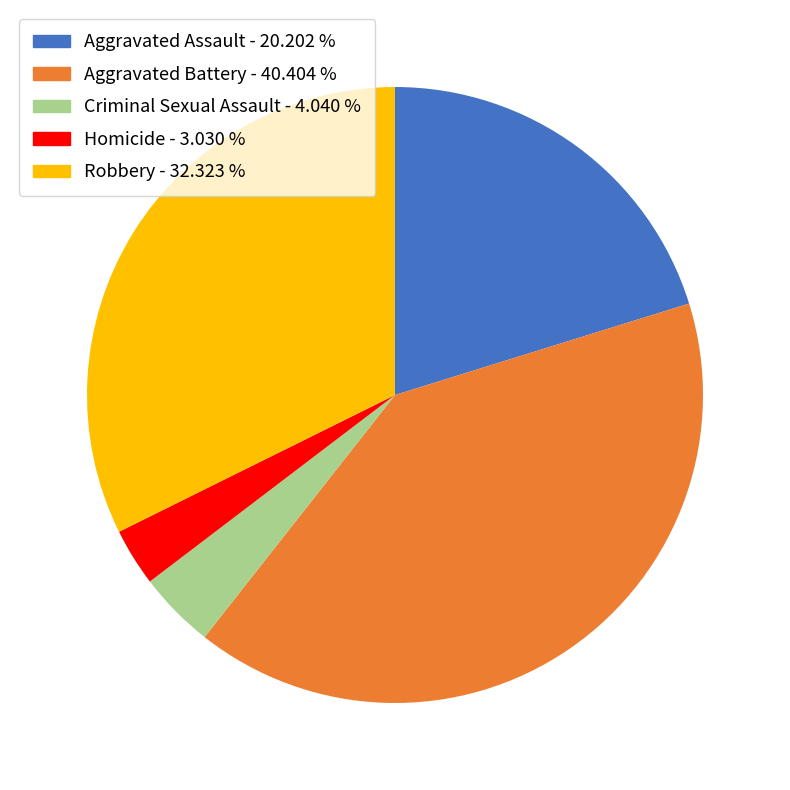

Does Aggravated Assault account for over 50% of the chart?

No